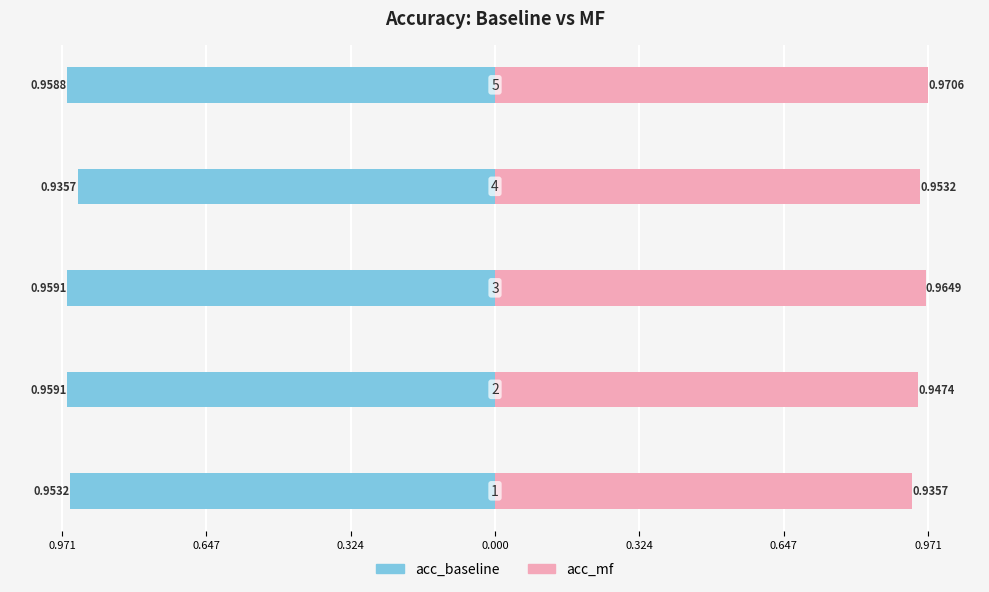

The value of acc_mf at 0.324 is 1.0. True or false?

True